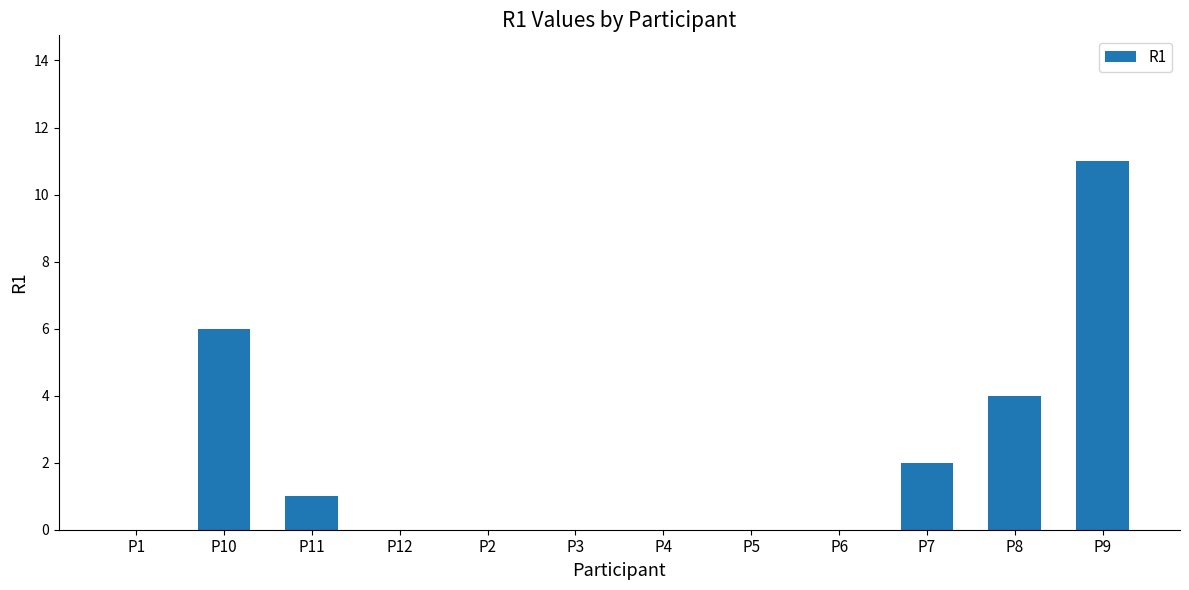

At which category does the chart reach its peak across all series?

P9